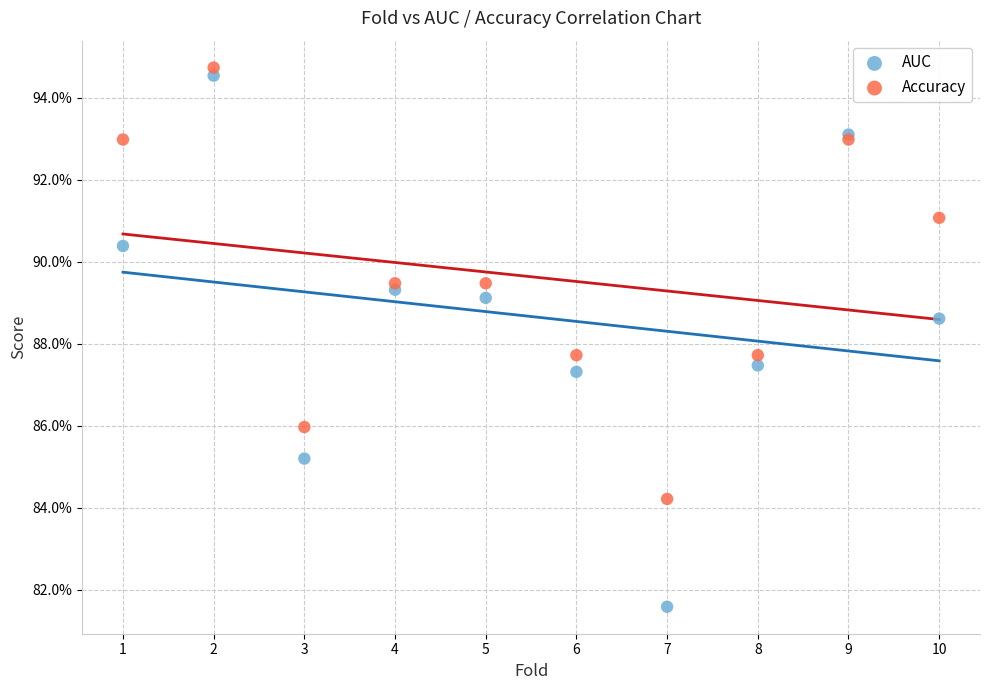

What are all the series names shown in the legend?

AUC, Accuracy